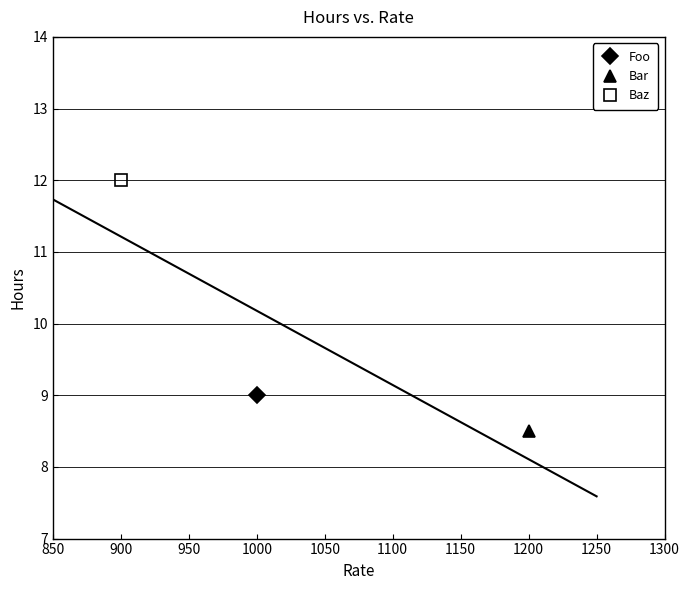

At which category does the chart reach its peak across all series?

900